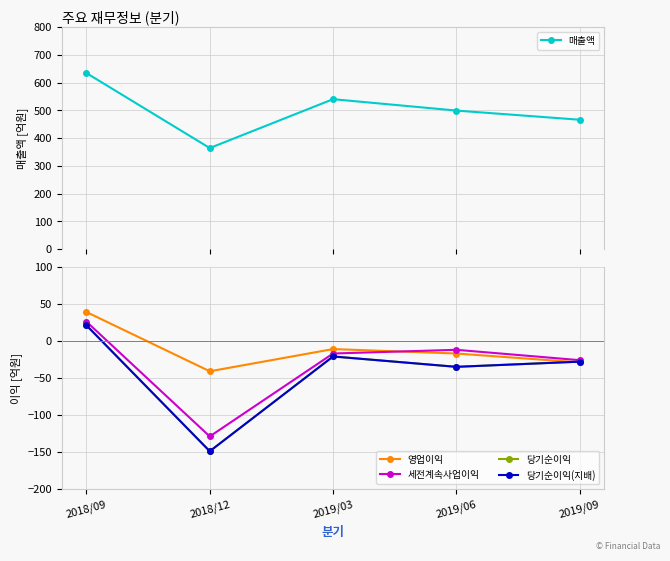

What is the difference between the maximum and second lowest values in the 세전계속사업이익 series?

52